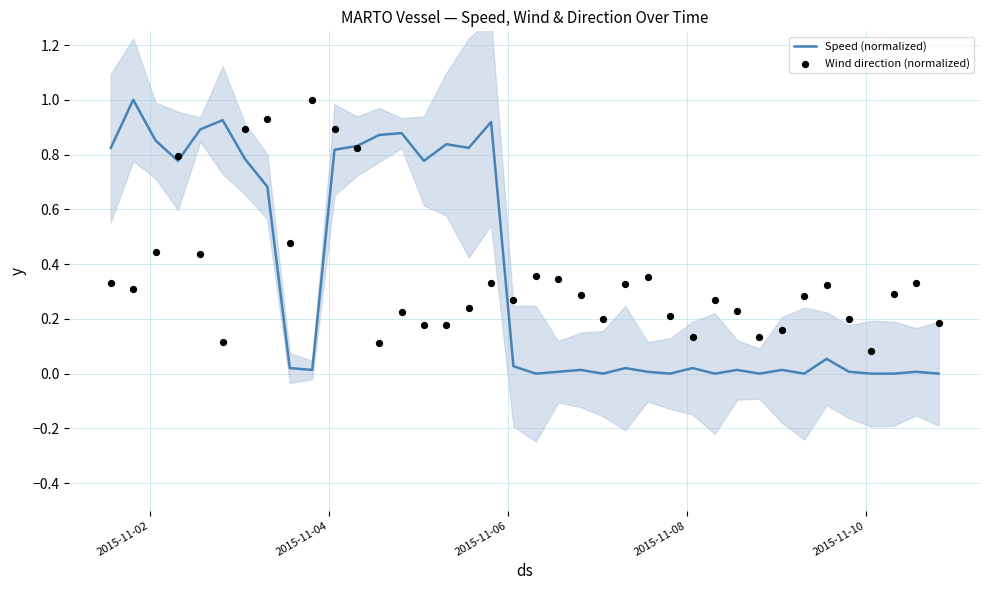

Which series contains the lowest Y value?

Speed (normalized)